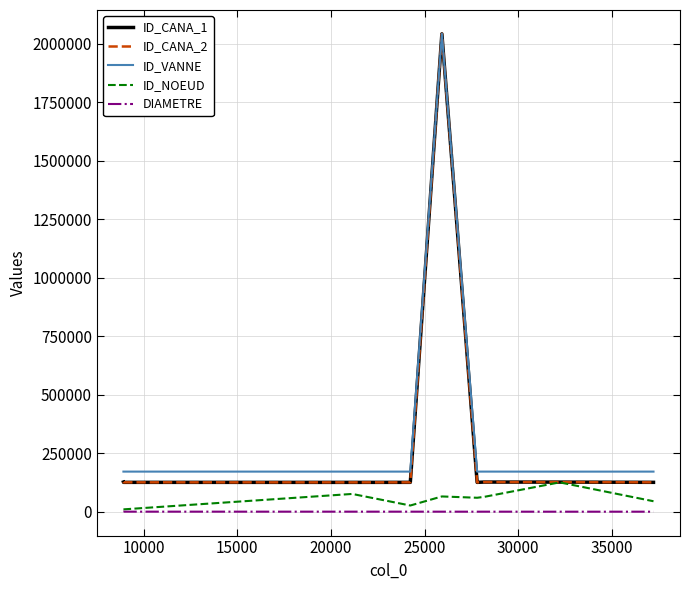

Count the number of categories in the chart.

9